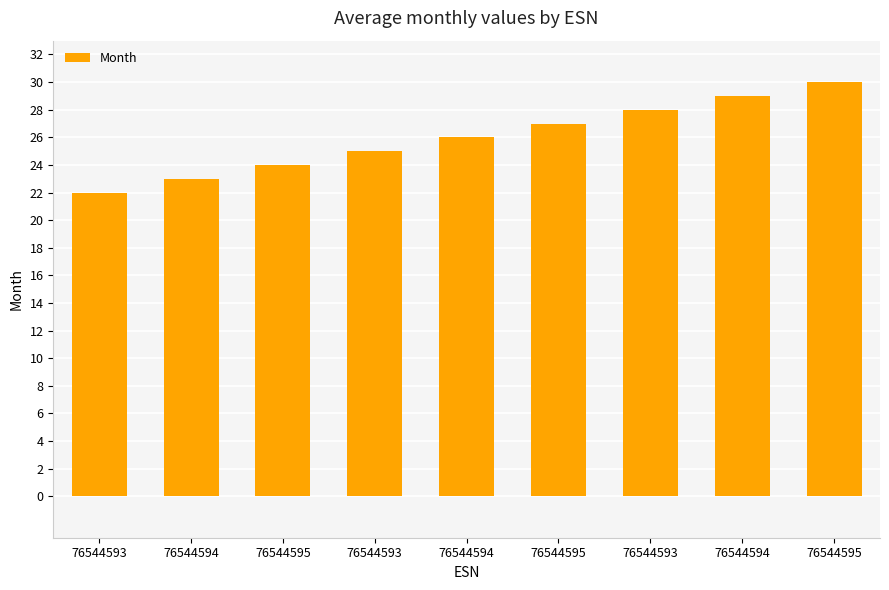

What is the label of the 8th bar from the right?

76544594